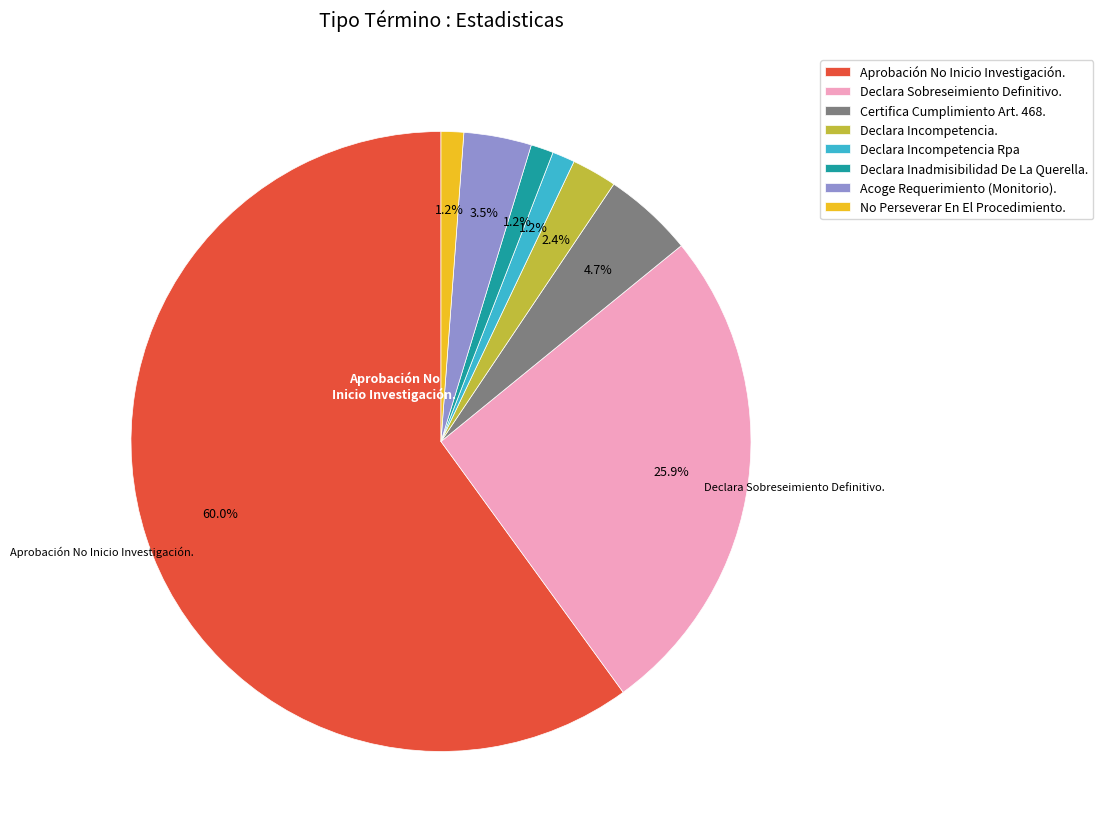

What percentage is the Aprobación No Inicio Investigación. slice, to the nearest percent?

60%